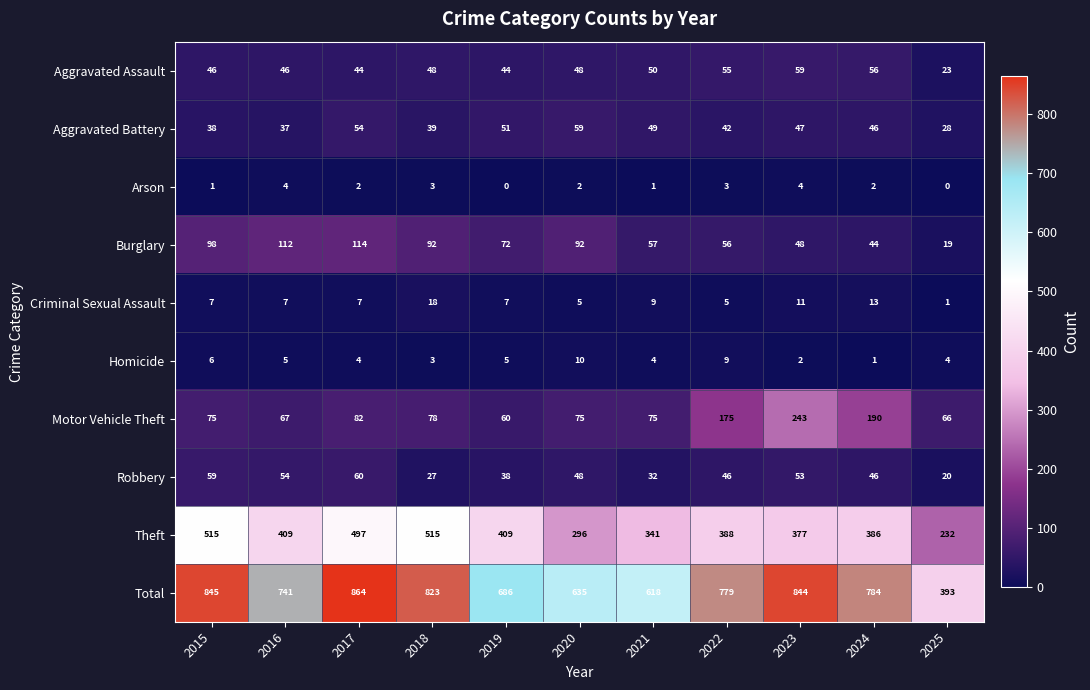

Is it true that Aggravated Assault equals 32 at 2025?

False